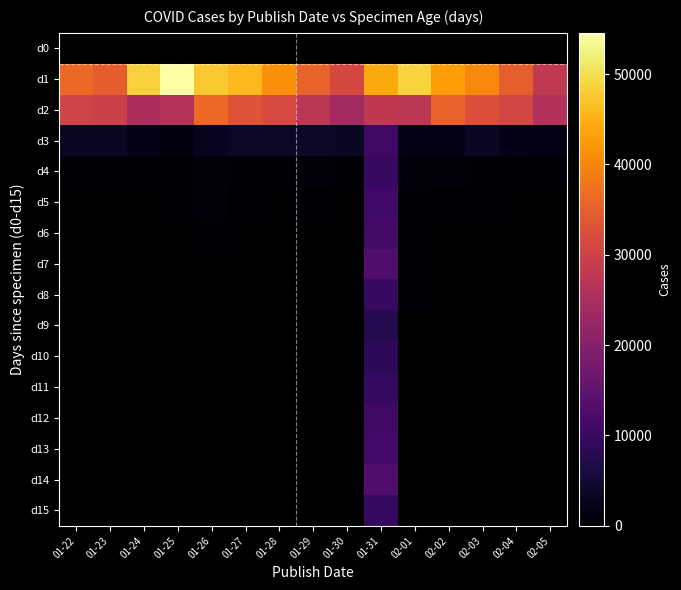

Reading left to right, transcribe all the data shown in this chart.

d0: 01-22=0	01-23=0	01-24=0	01-25=0	01-26=0	01-27=0	01-28=0	01-29=0	01-30=0	01-31=0	02-01=0	02-02=0	02-03=0	02-04=0	02-05=0
d1: 01-22=36322	01-23=34685	01-24=48485	01-25=54555	01-26=47426	01-27=45820	01-28=41169	01-29=35521	01-30=31298	01-31=44275	02-01=48750	02-02=42631	02-03=40302	02-04=34779	02-05=28115
d2: 01-22=30379	01-23=29824	01-24=25022	01-25=26407	01-26=36406	01-27=33048	01-28=31464	01-29=27305	01-30=24078	01-31=27779	02-01=27447	02-02=35461	02-03=32433	02-04=31024	02-05=26033
d3: 01-22=3219	01-23=3431	01-24=2253	01-25=1405	01-26=2781	01-27=3830	01-28=3633	01-29=3870	01-30=3532	01-31=10781	02-01=2101	02-02=2248	02-03=3447	02-04=2301	02-05=1835
d4: 01-22=613	01-23=618	01-24=409	01-25=689	01-26=1151	01-27=669	01-28=710	01-29=1225	01-30=788	01-31=9944	02-01=886	02-02=1148	02-03=820	02-04=297	02-05=568
d5: 01-22=93	01-23=169	01-24=2	01-25=259	01-26=896	01-27=402	01-28=122	01-29=361	01-30=104	01-31=10880	02-01=836	02-02=319	02-03=468	02-04=0	02-05=109
d6: 01-22=0	01-23=57	01-24=0	01-25=198	01-26=605	01-27=125	01-28=112	01-29=35	01-30=50	01-31=11161	02-01=529	02-02=0	02-03=164	02-04=0	02-05=28
d7: 01-22=41	01-23=14	01-24=0	01-25=109	01-26=144	01-27=157	01-28=85	01-29=39	01-30=25	01-31=12970	02-01=409	02-02=0	02-03=59	02-04=0	02-05=37
d8: 01-22=40	01-23=10	01-24=6	01-25=46	01-26=81	01-27=29	01-28=64	01-29=35	01-30=11	01-31=9827	02-01=249	02-02=0	02-03=35	02-04=0	02-05=27
d9: 01-22=40	01-23=8	01-24=1	01-25=16	01-26=134	01-27=36	01-28=34	01-29=25	01-30=11	01-31=7294	02-01=154	02-02=0	02-03=52	02-04=0	02-05=13
d10: 01-22=70	01-23=8	01-24=1	01-25=13	01-26=31	01-27=11	01-28=57	01-29=25	01-30=1	01-31=8453	02-01=185	02-02=0	02-03=39	02-04=0	02-05=20
d11: 01-22=44	01-23=6	01-24=6	01-25=37	01-26=10	01-27=2	01-28=42	01-29=15	01-30=8	01-31=9351	02-01=180	02-02=8	02-03=12	02-04=0	02-05=32
d12: 01-22=50	01-23=4	01-24=1	01-25=62	01-26=5	01-27=9	01-28=19	01-29=12	01-30=8	01-31=10739	02-01=149	02-02=16	02-03=9	02-04=0	02-05=9
d13: 01-22=34	01-23=4	01-24=1	01-25=18	01-26=10	01-27=14	01-28=19	01-29=0	01-30=3	01-31=11451	02-01=130	02-02=0	02-03=3	02-04=0	02-05=7
d14: 01-22=42	01-23=1	01-24=6	01-25=26	01-26=23	01-27=8	01-28=26	01-29=1	01-30=1	01-31=12890	02-01=47	02-02=0	02-03=10	02-04=3	02-05=1
d15: 01-22=79	01-23=2	01-24=1	01-25=12	01-26=13	01-27=13	01-28=20	01-29=3	01-30=1	01-31=9298	02-01=3	02-02=0	02-03=7	02-04=0	02-05=2